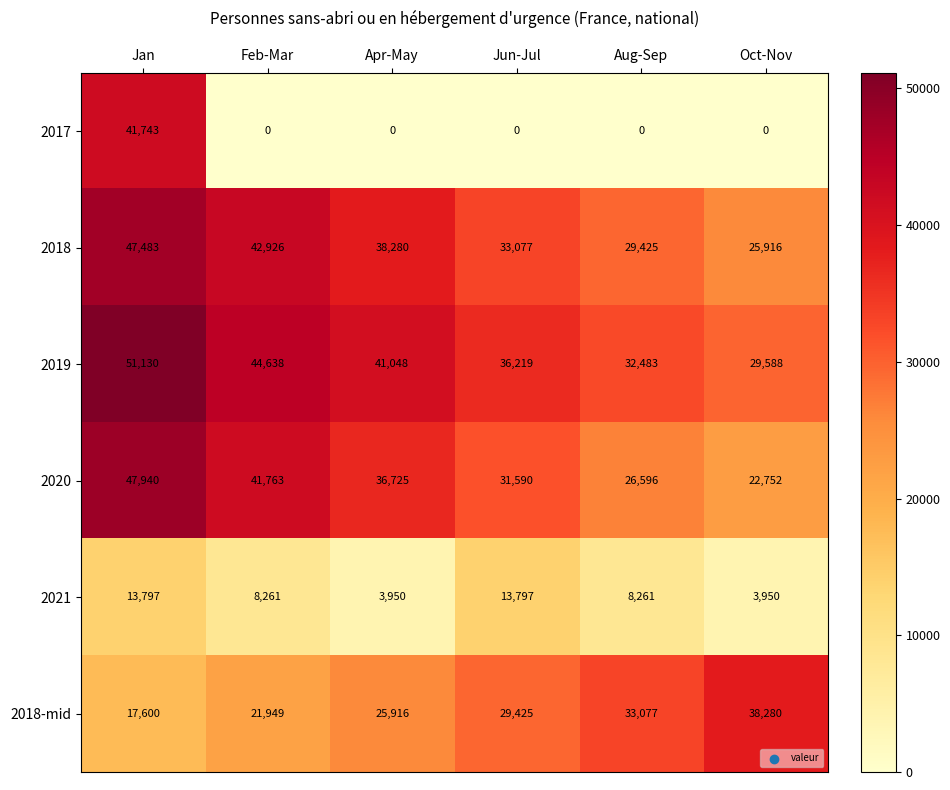

Which series changed the most between Feb-Mar and Aug-Sep?

2020